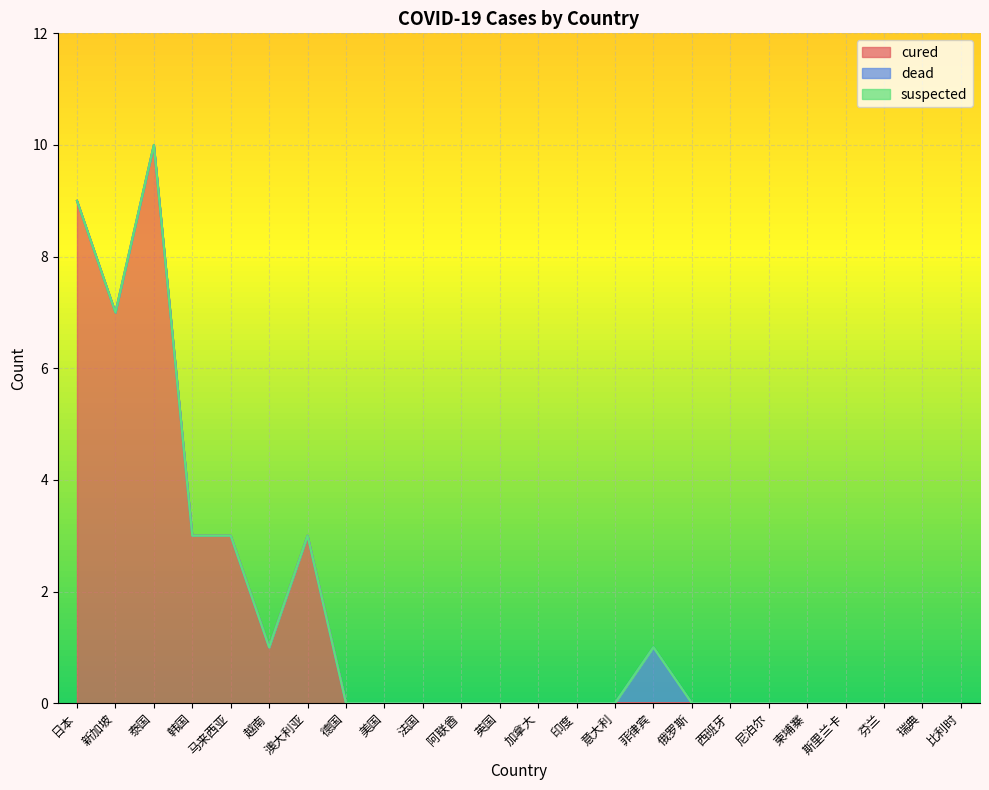

At which category does cured reach its first local valley?

新加坡